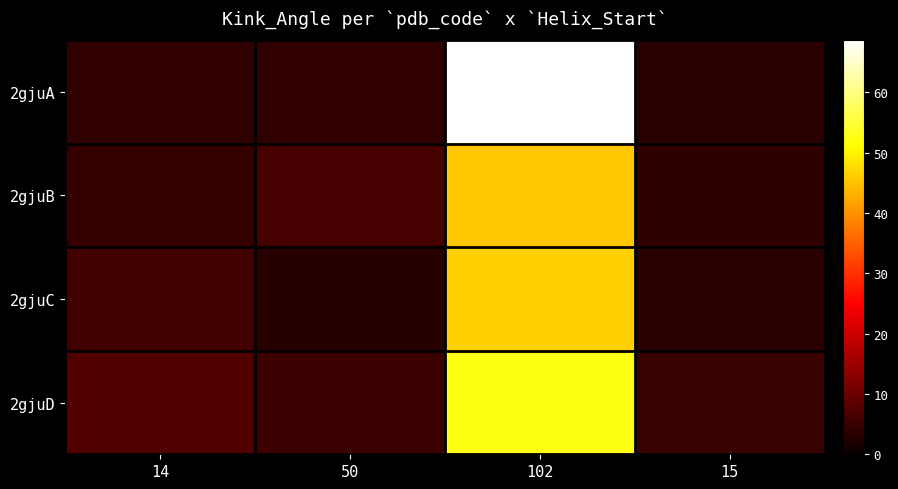

Between 50 and 15, which is larger?

50